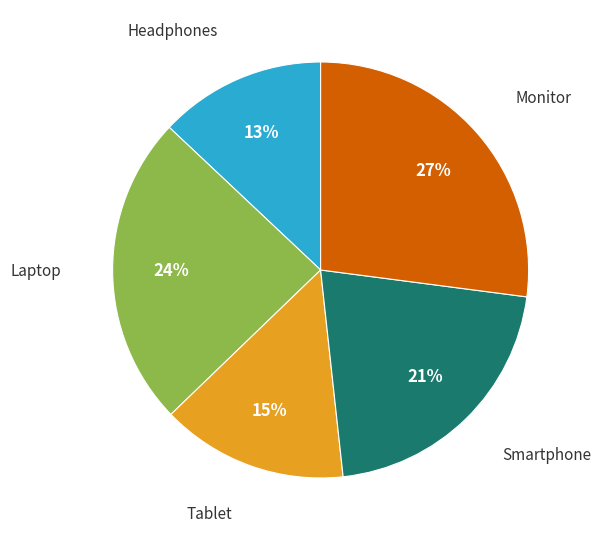

Do Monitor and Headphones together represent more than half of the pie?

No